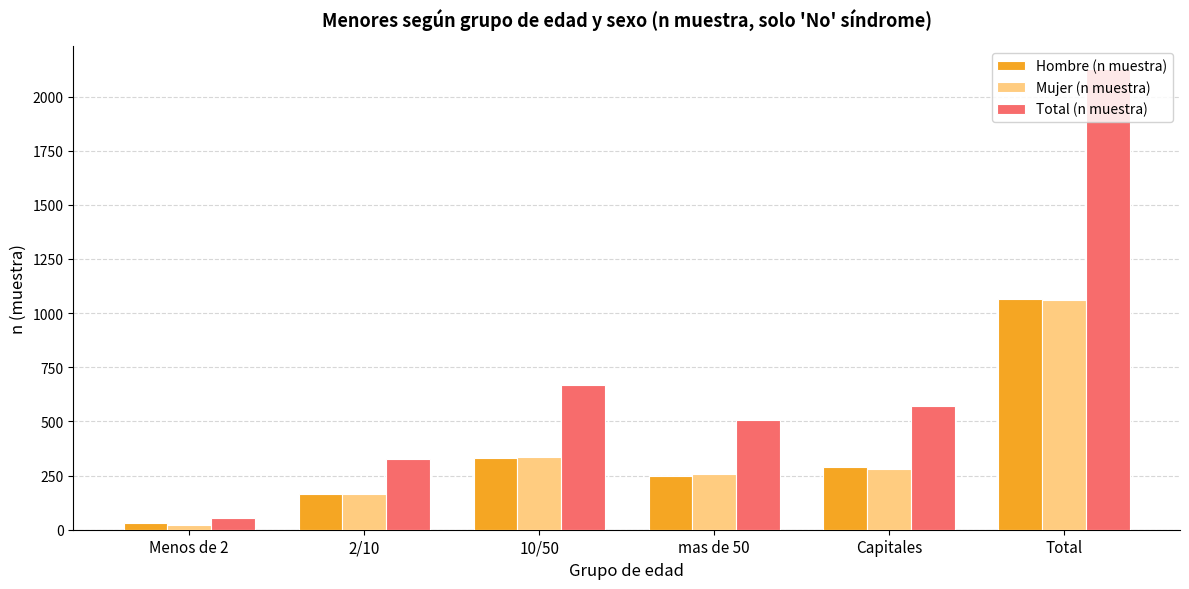

What is the maximum value for Hombre (n muestra)?

1064